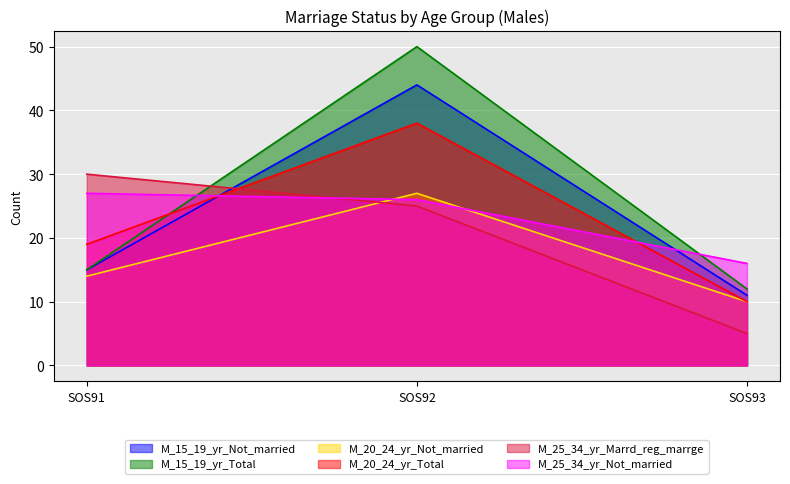

The value of M_25_34_yr_Marrd_reg_marrge at SOS91 is 17. True or false?

False